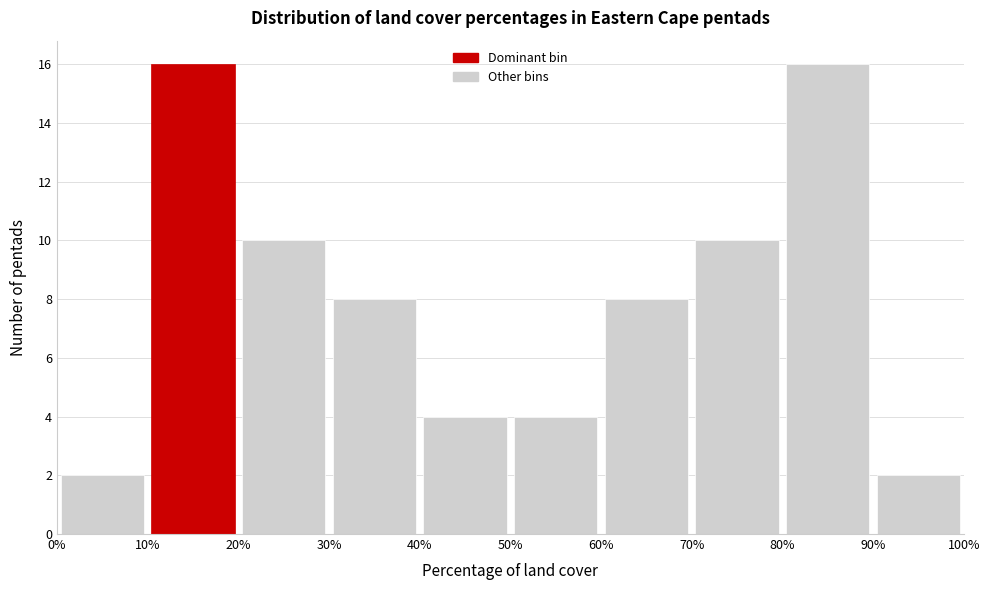

Reading left to right, transcribe this chart: for each bar, give the range it covers on the x-axis and its height. The values are not printed on the chart, so give them approximately, as read against the axis.

0% to 10%: 2
10% to 20%: 16
20% to 30%: 10
30% to 40%: 8
40% to 50%: 4
50% to 60%: 4
60% to 70%: 8
70% to 80%: 10
80% to 90%: 16
90% to 100%: 2